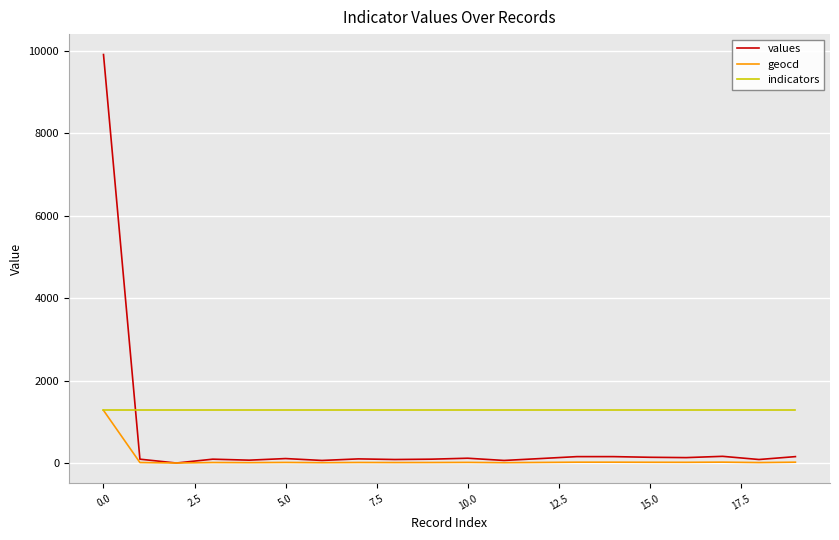

Which series has the largest total across all categories?

indicators